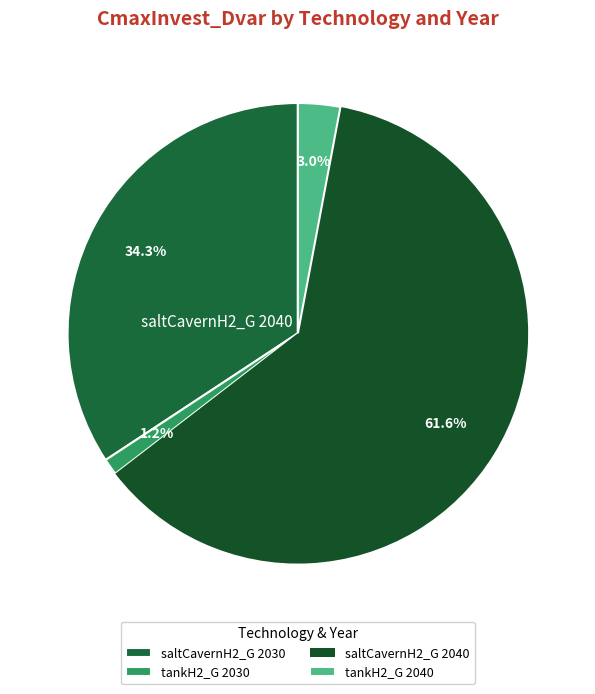

Which slice is the smallest?

tankH2_G 2030